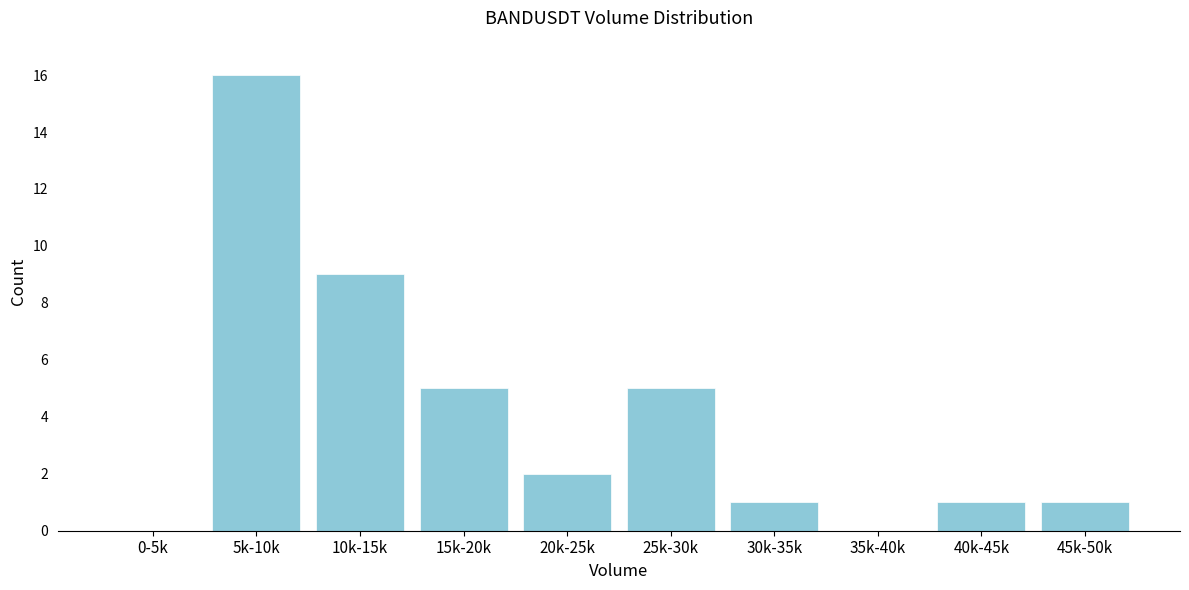

Reading left to right, what are all the values shown in this chart?

0-5k=0	5k-10k=16	10k-15k=9	15k-20k=5	20k-25k=2	25k-30k=5	30k-35k=1	35k-40k=0	40k-45k=1	45k-50k=1